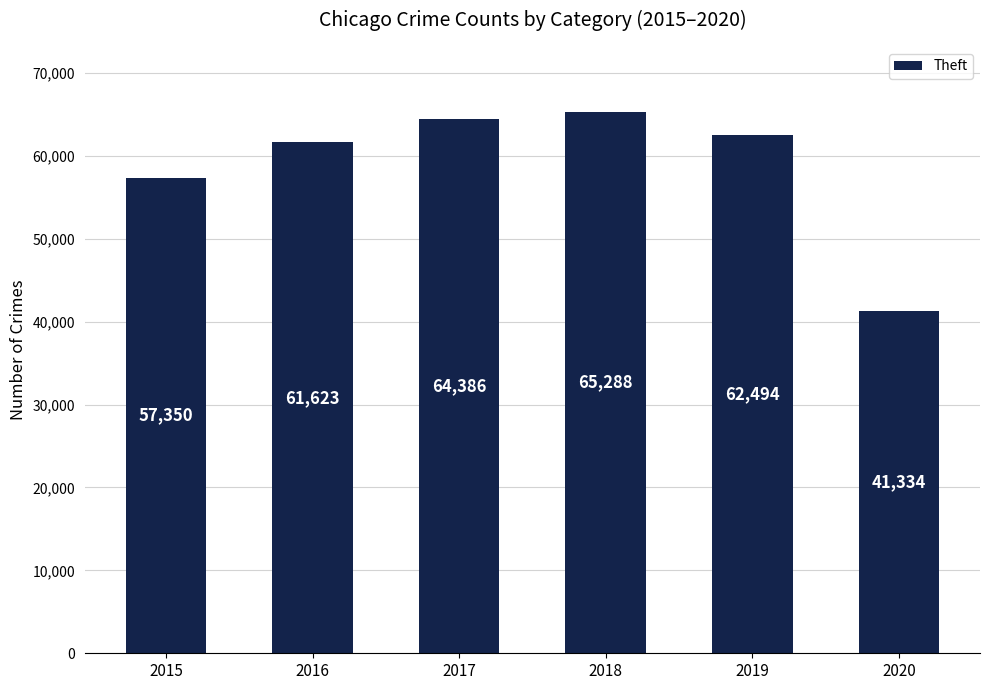

What is the approximate value at 2015?

57350